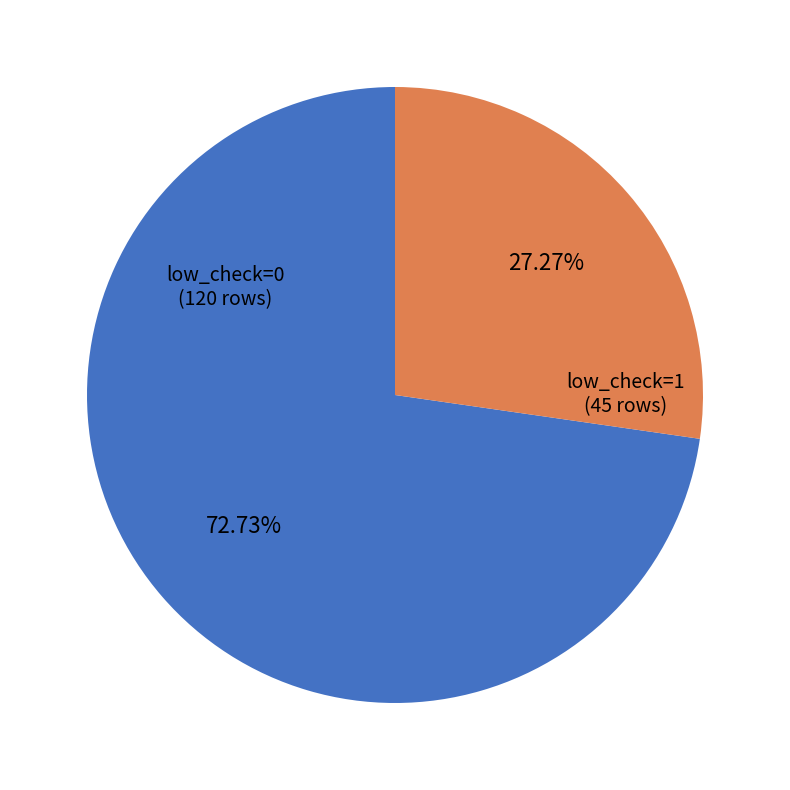

To the nearest percent, what is the difference between the low_check=1 and low_check=0 slice percentages?

45%